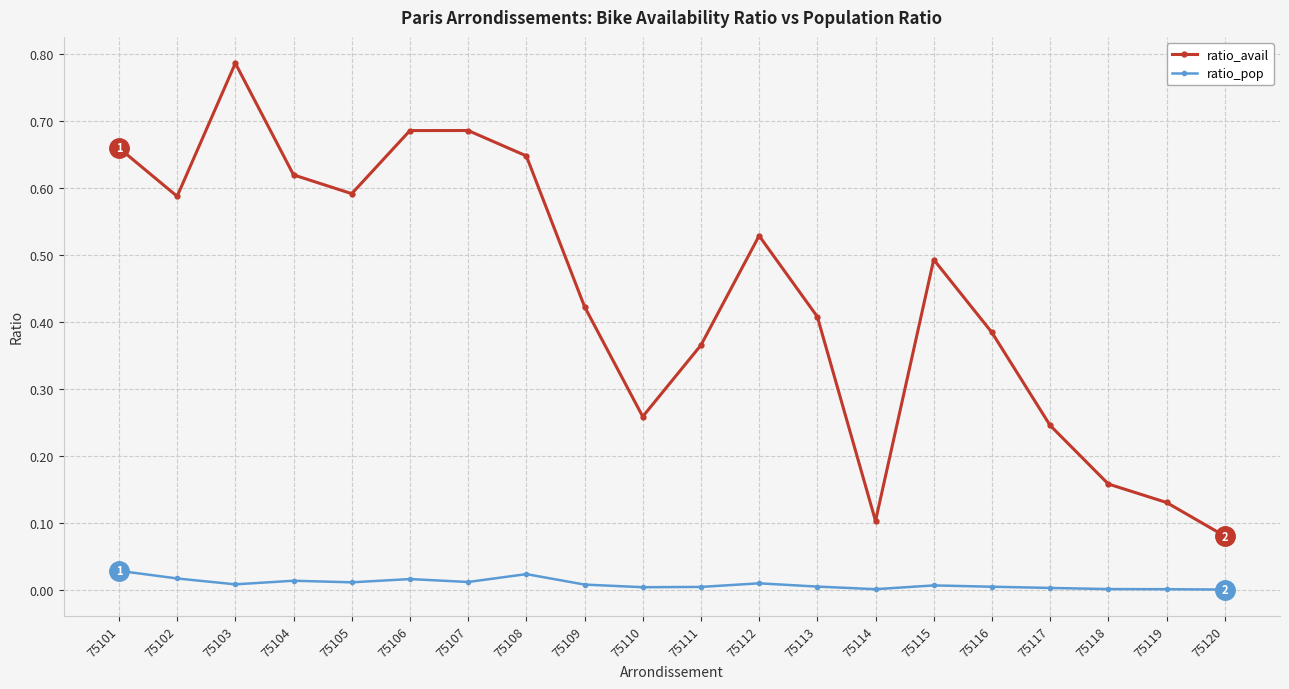

Is it true that ratio_avail equals 0.1 at 75120?

True